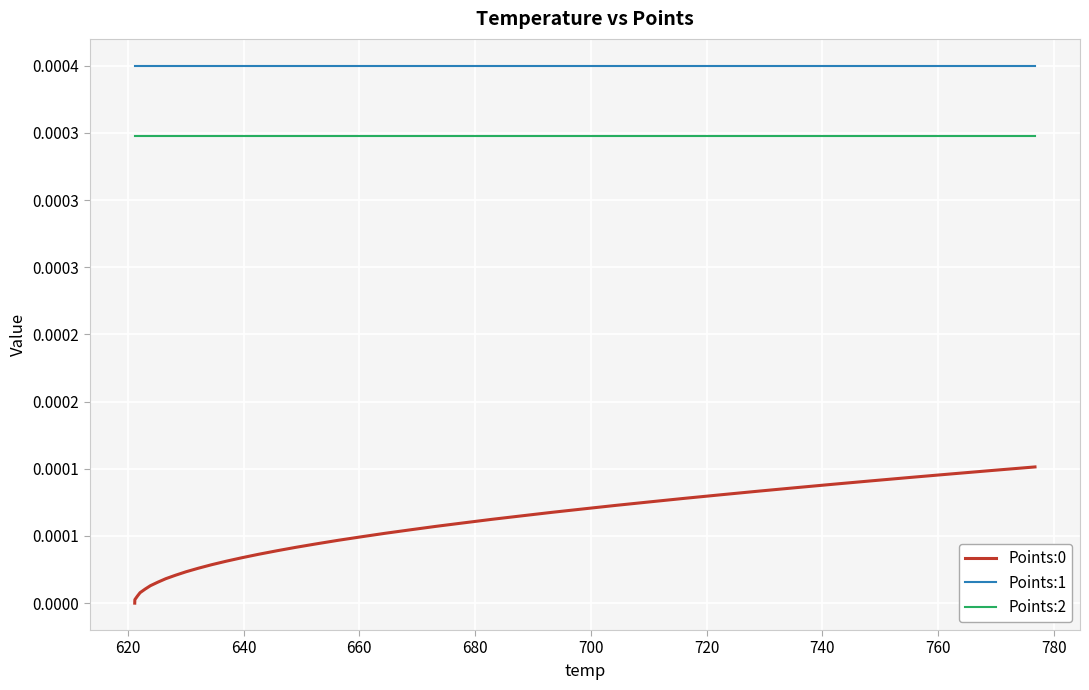

Does the chart have visible grid lines?

Yes